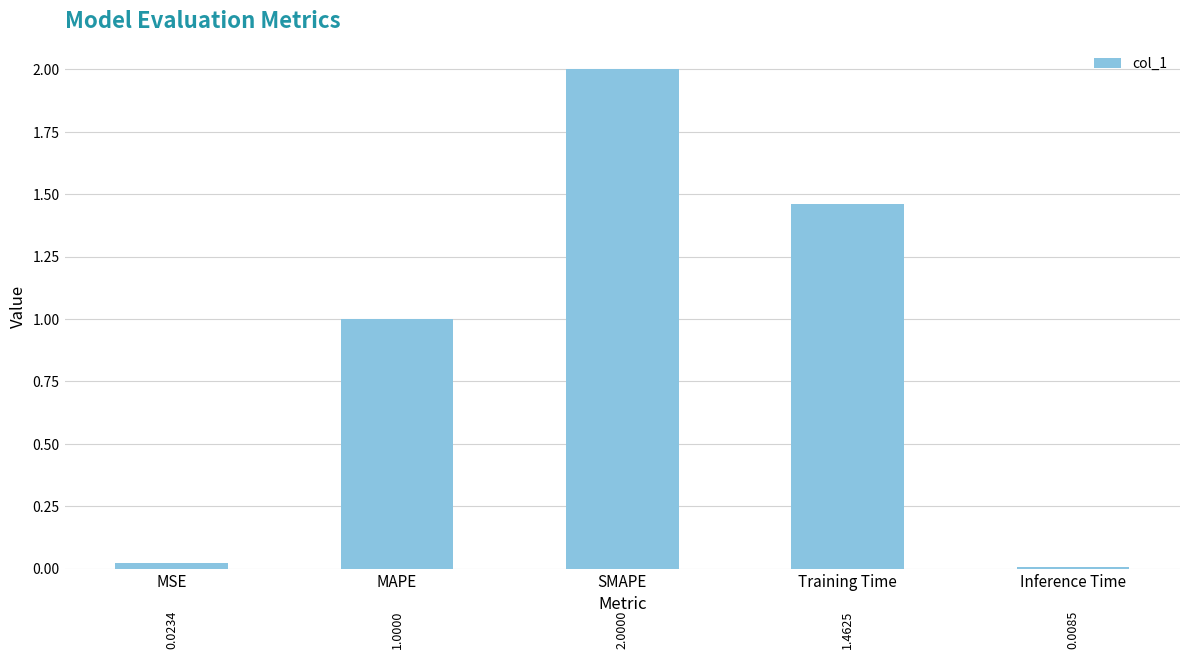

How many distinct data groups are displayed?

1